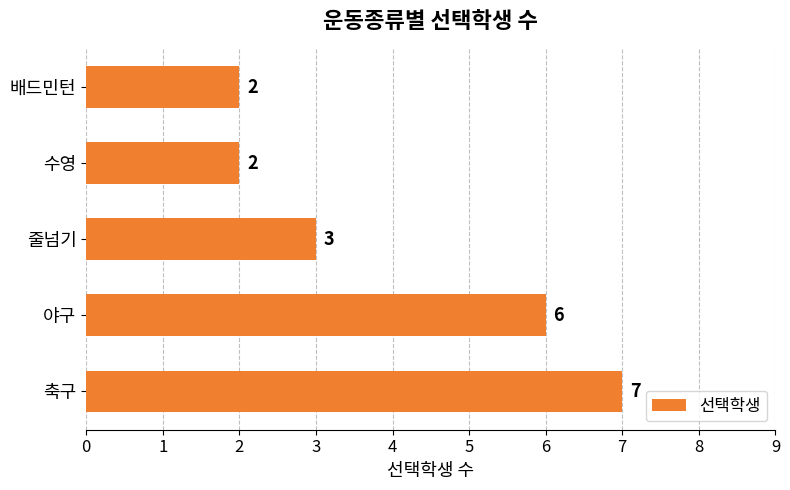

Between 축구 and 배드민턴, which is larger?

축구